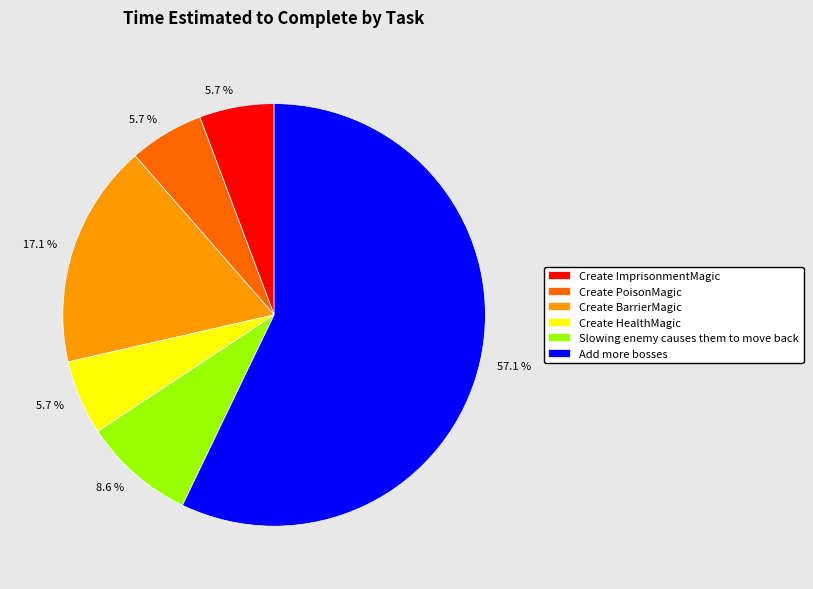

Combined, do Create ImprisonmentMagic and Add more bosses account for over 50%?

Yes